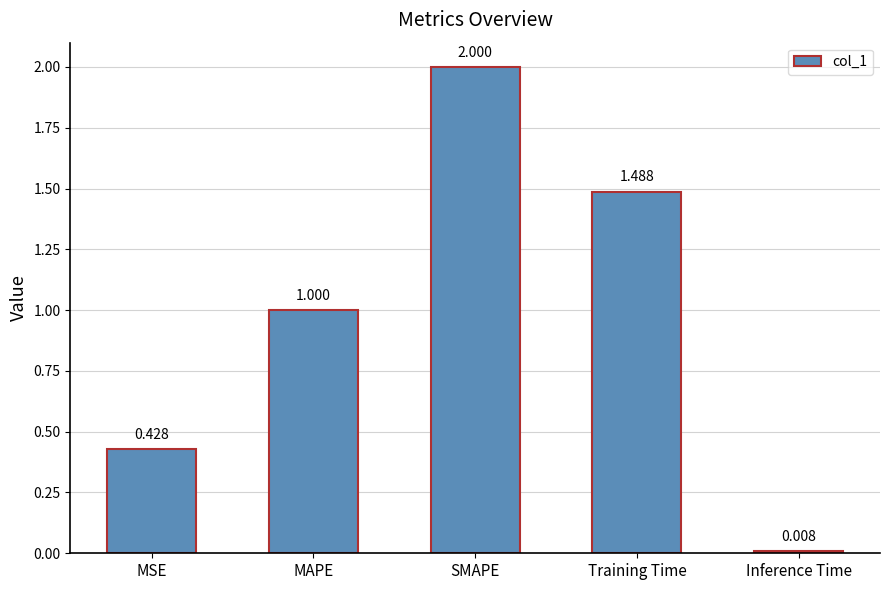

What is the difference between the maximum and second lowest values?

1.6